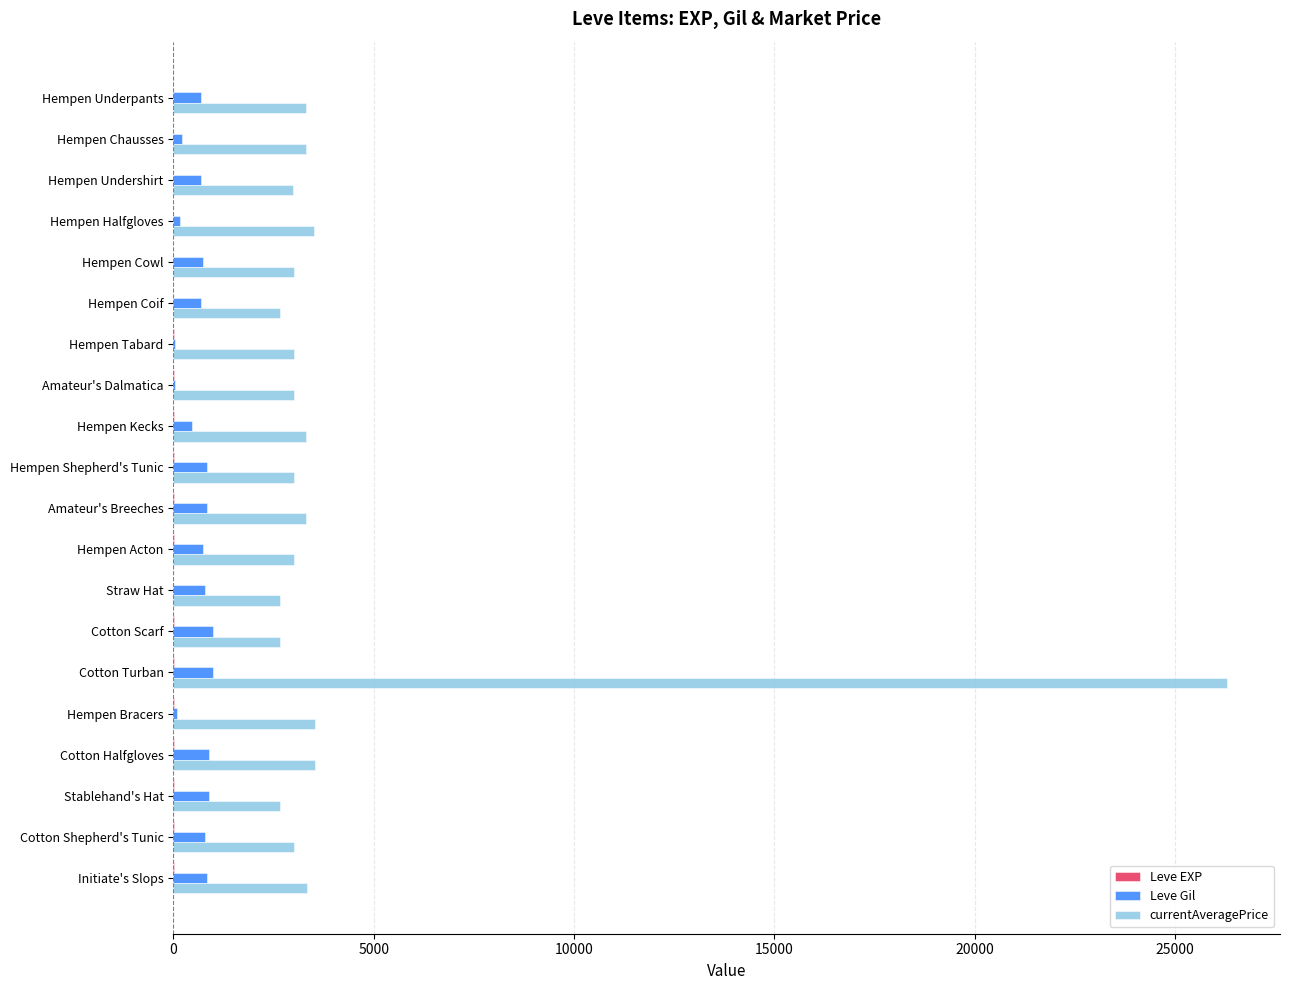

Count the number of data series in this chart.

3